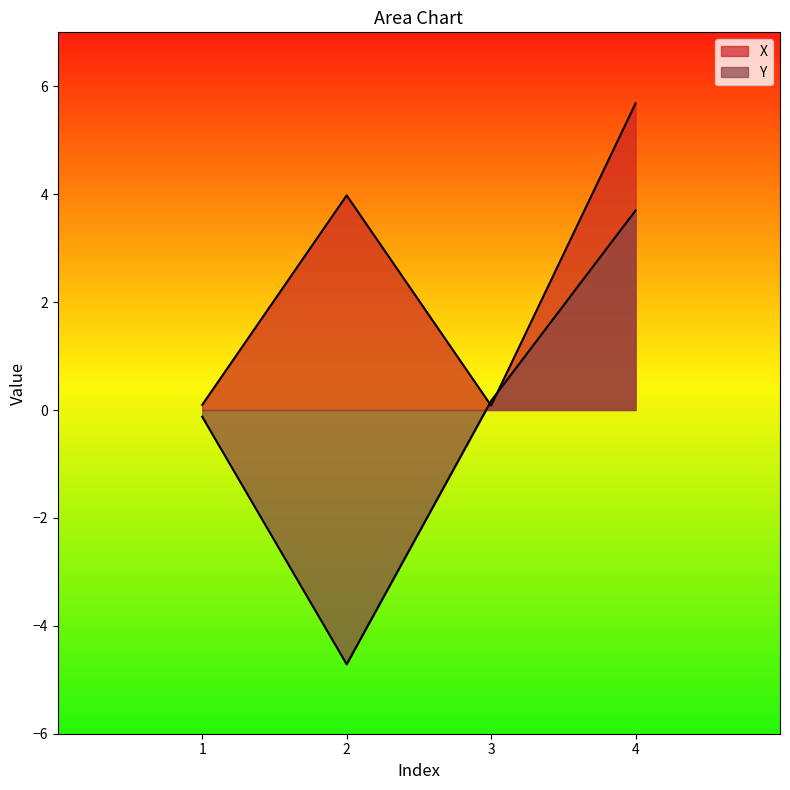

Where is Y nearest to the value 0?

1